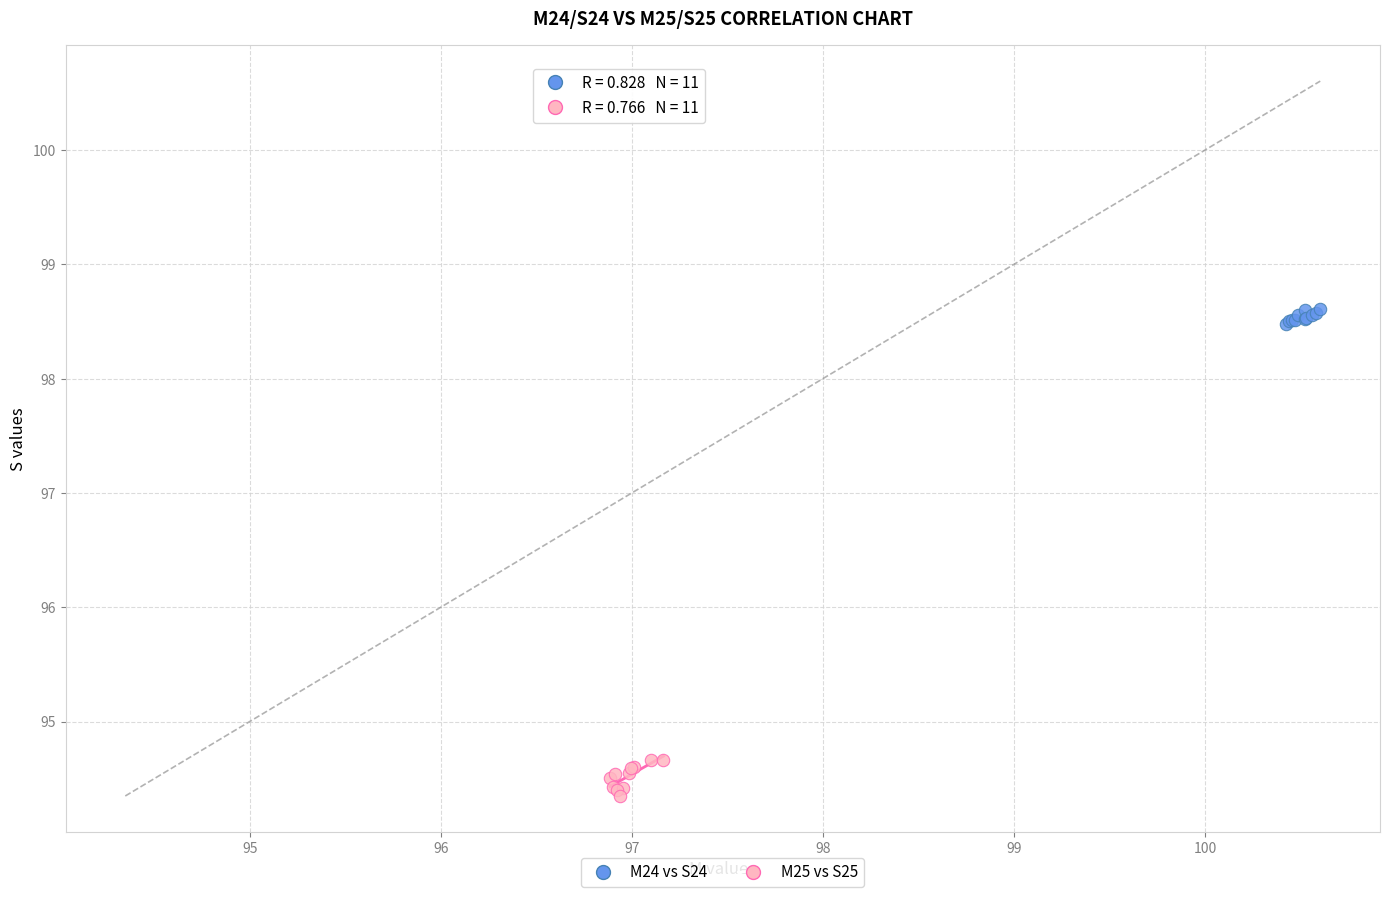

What are all the series names shown in the legend?

M24 vs S24, M25 vs S25